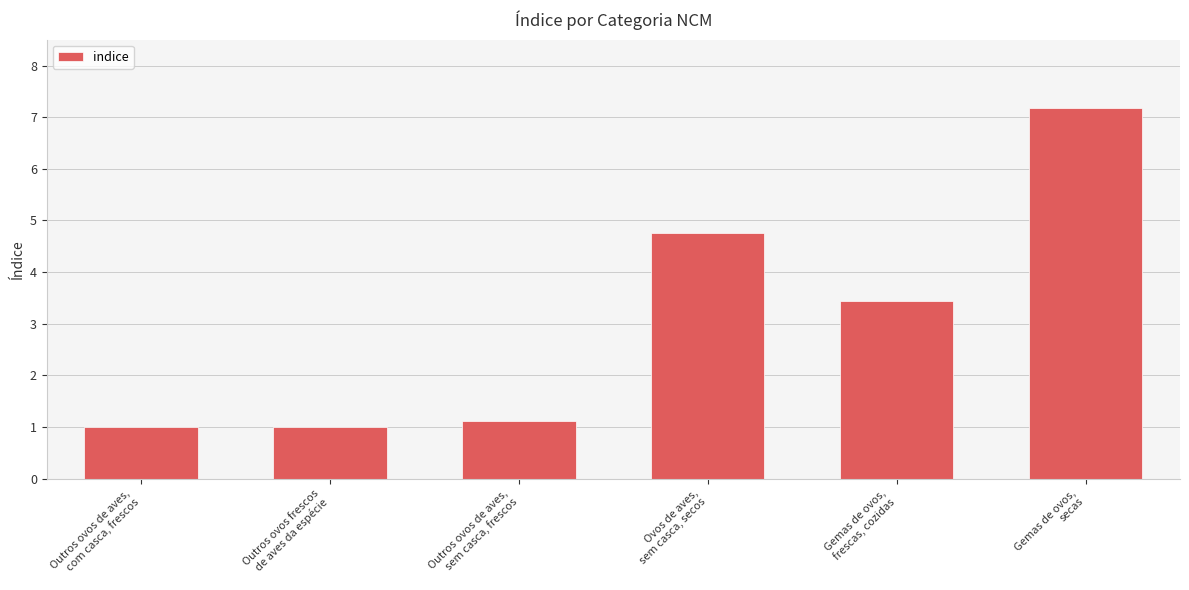

Count the number of data series in this chart.

1